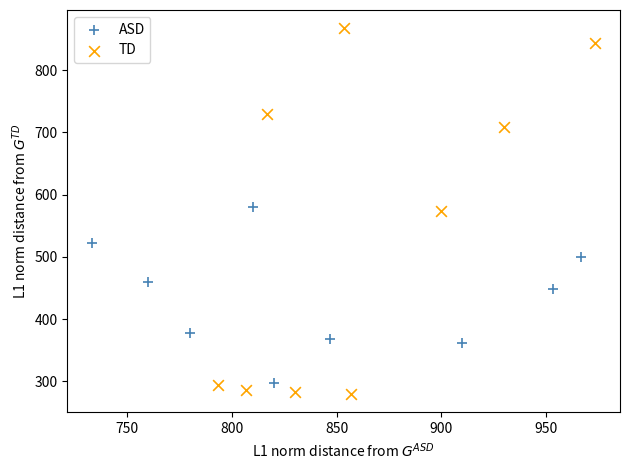

Which series contains the highest Y value?

TD